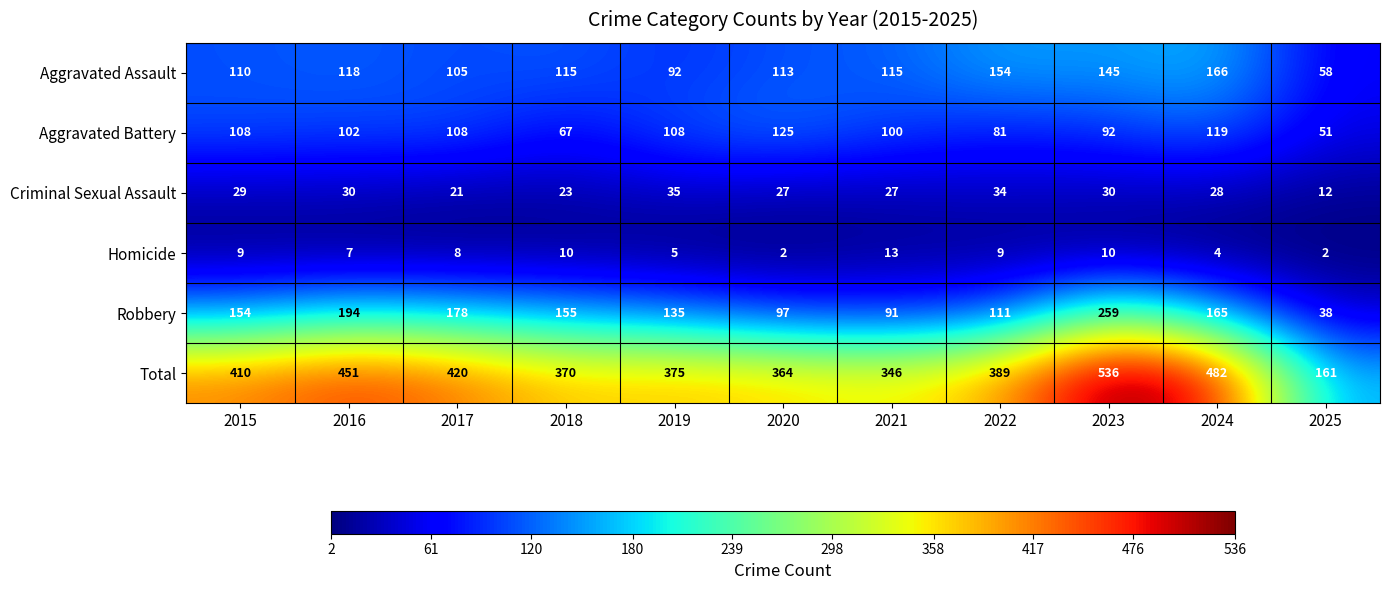

How many categories are shown in the chart?

11